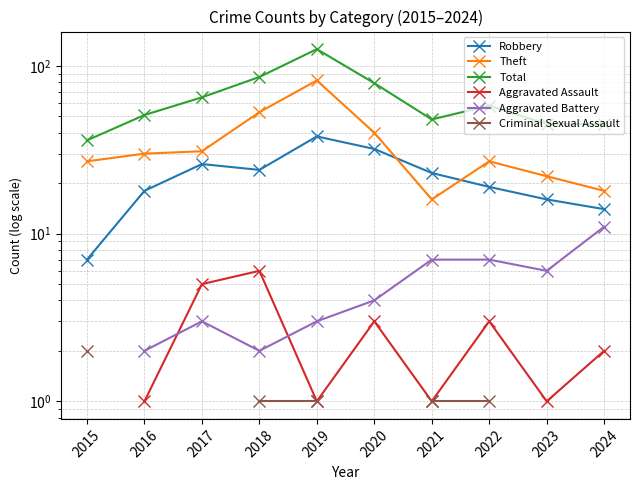

True or false: Criminal Sexual Assault and Aggravated Assault cross at least once.

False